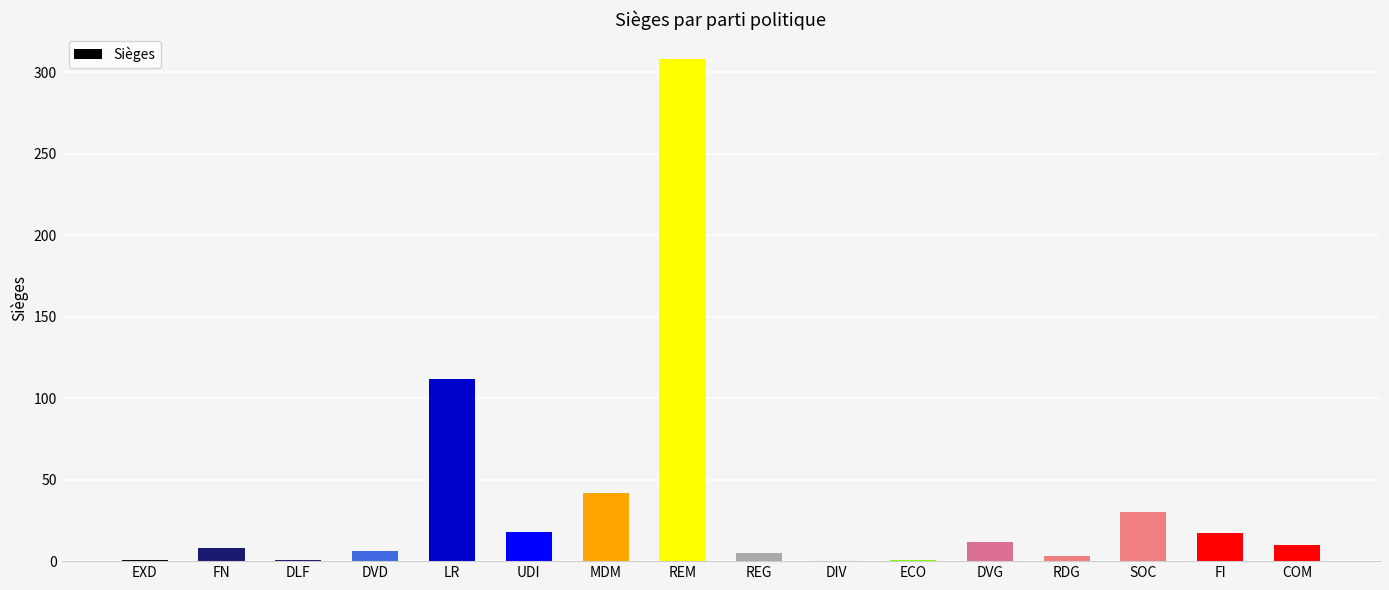

What is the difference between the maximum and second lowest values?

307